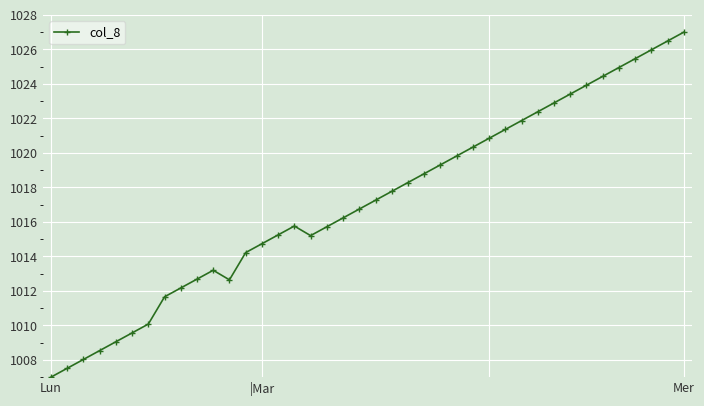

What is the average value?

1017.2